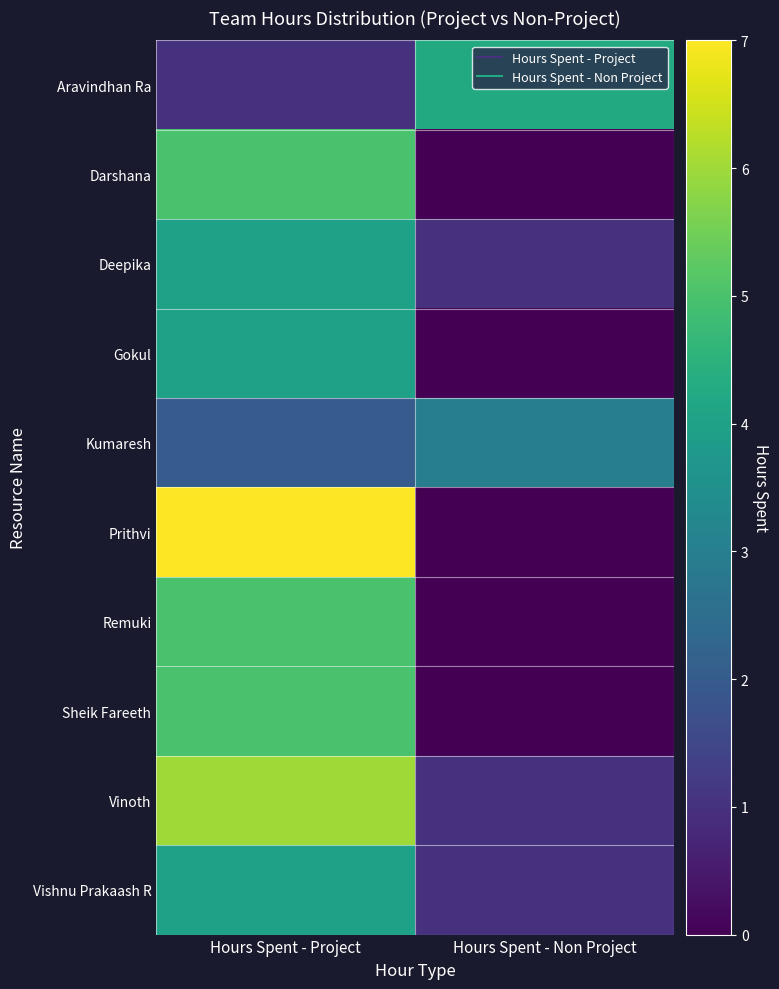

What is the total value across all series at Hours Spent - Project?

43.0